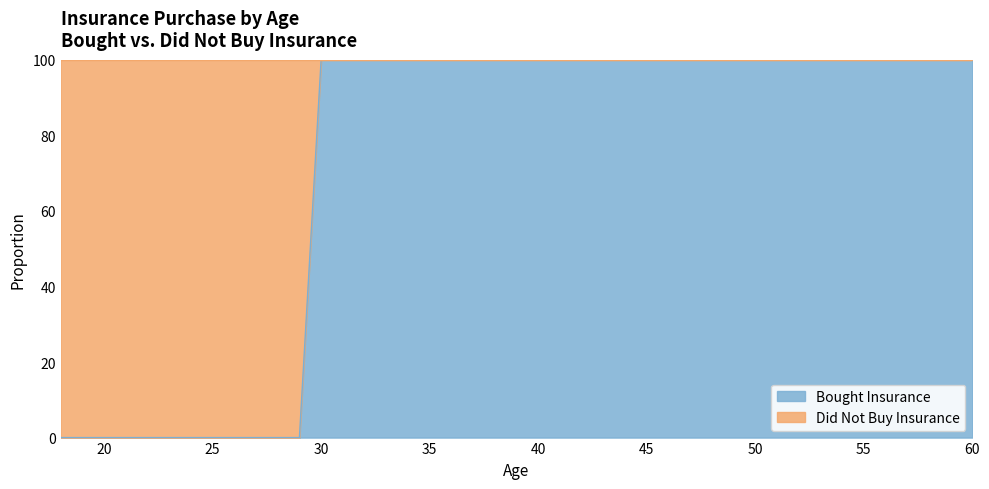

At which category does the chart reach its peak across all series?

30